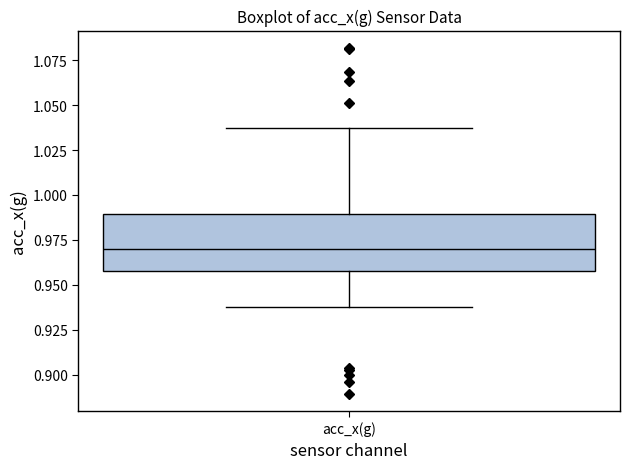

Where does the lower whisker of the box for acc_x(g) end on the y-axis? The values are not printed on the chart, so give them approximately, as read against the axis.

0.940